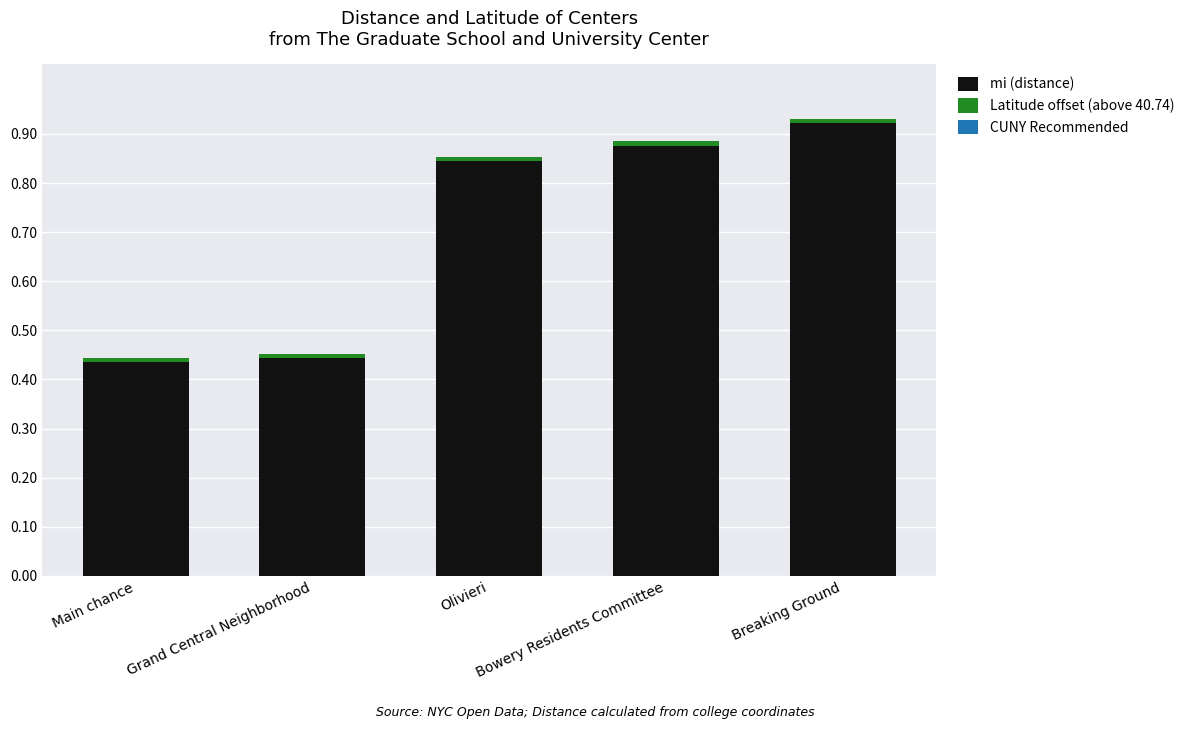

What is the difference between the maximum and minimum values in the mi (distance) series?

0.5